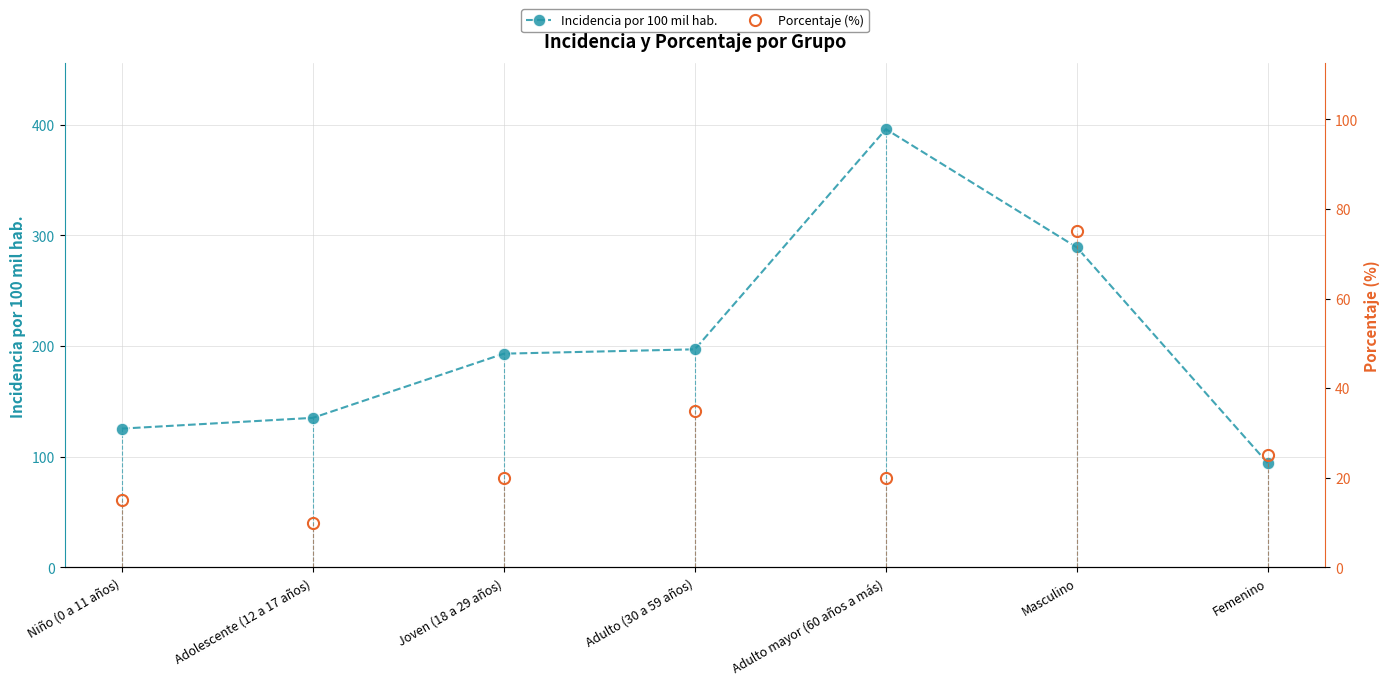

List the labels in order of Incidencia por 100 mil hab. value, smallest first.

Femenino, Niño (0 a 11 años), Adolescente (12 a 17 años), Joven (18 a 29 años), Adulto (30 a 59 años), Masculino, Adulto mayor (60 años a más)